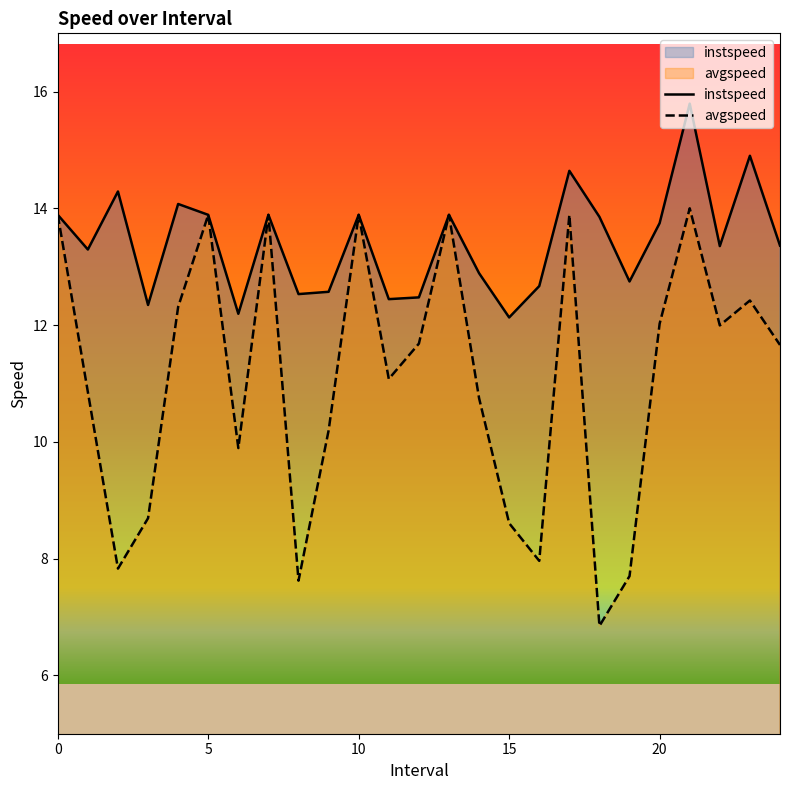

What is the maximum value for instspeed?

15.8